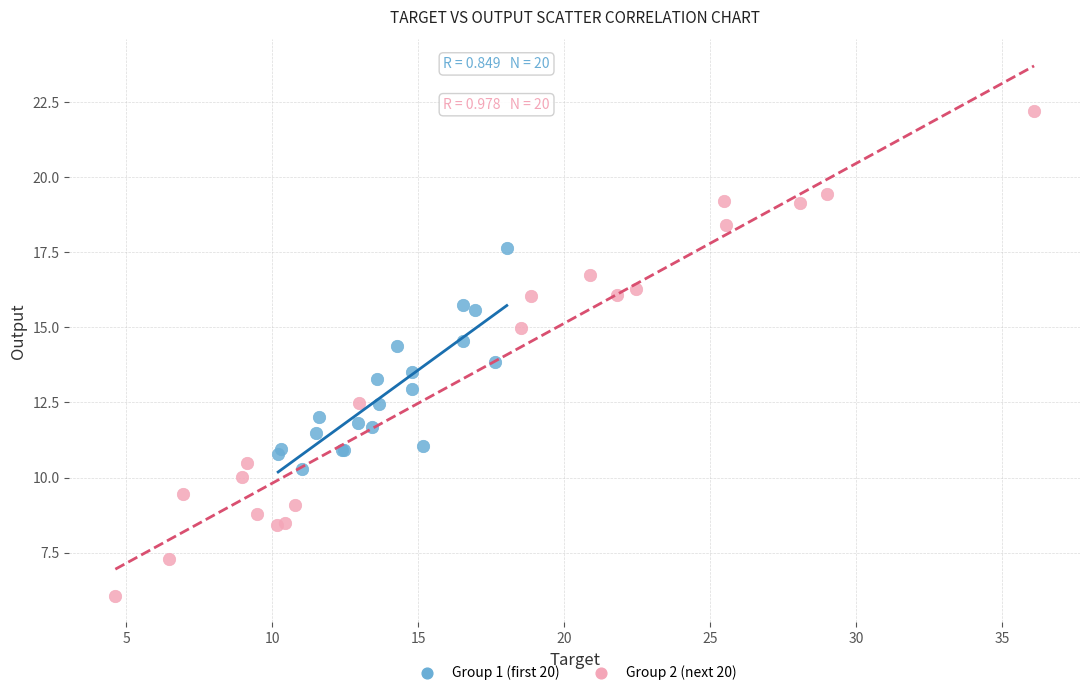

Which series contains the highest Y value?

Group 2 (next 20)